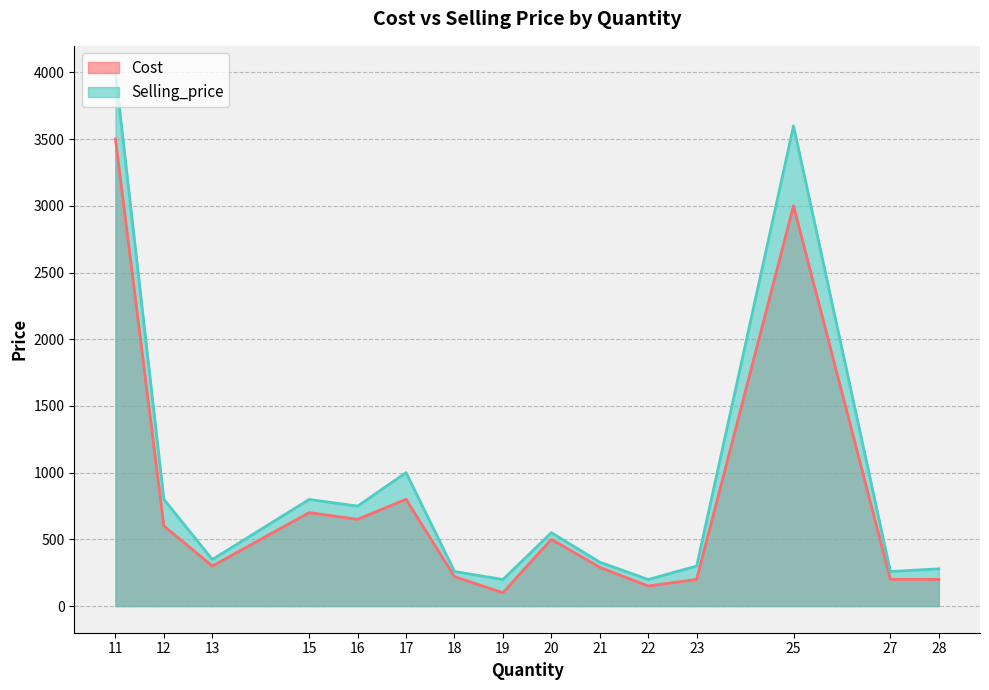

List the series in order of their overall mean, highest first.

Selling_price, Cost